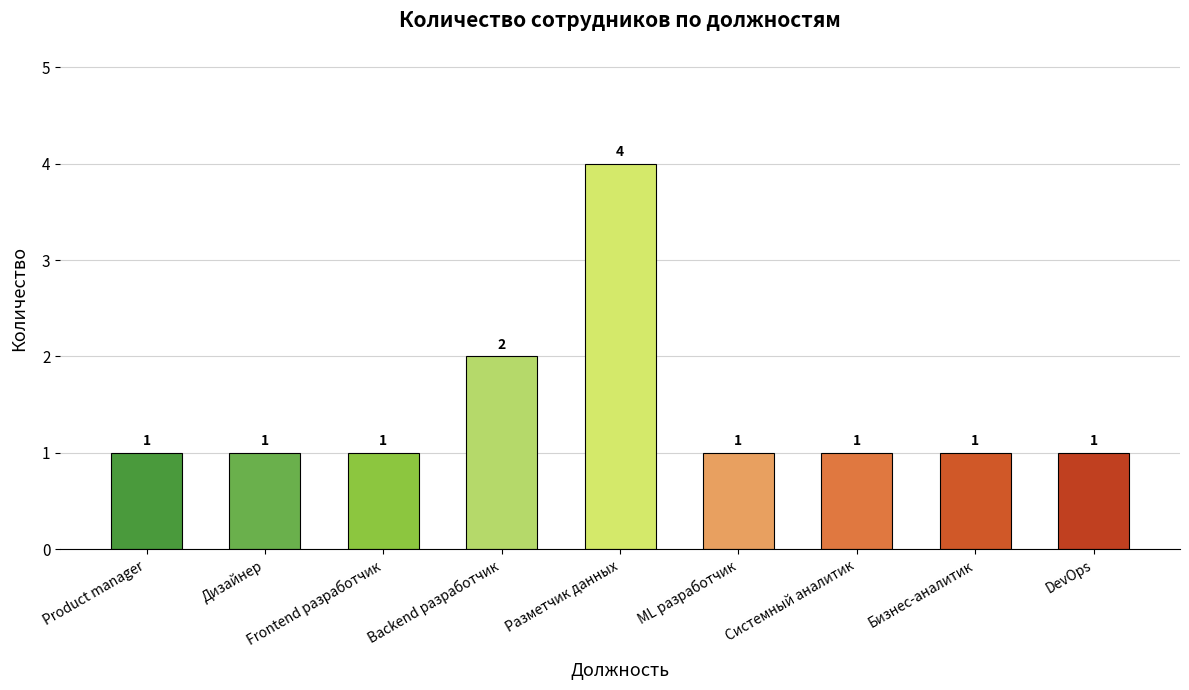

What is the difference between the maximum and second lowest values?

3